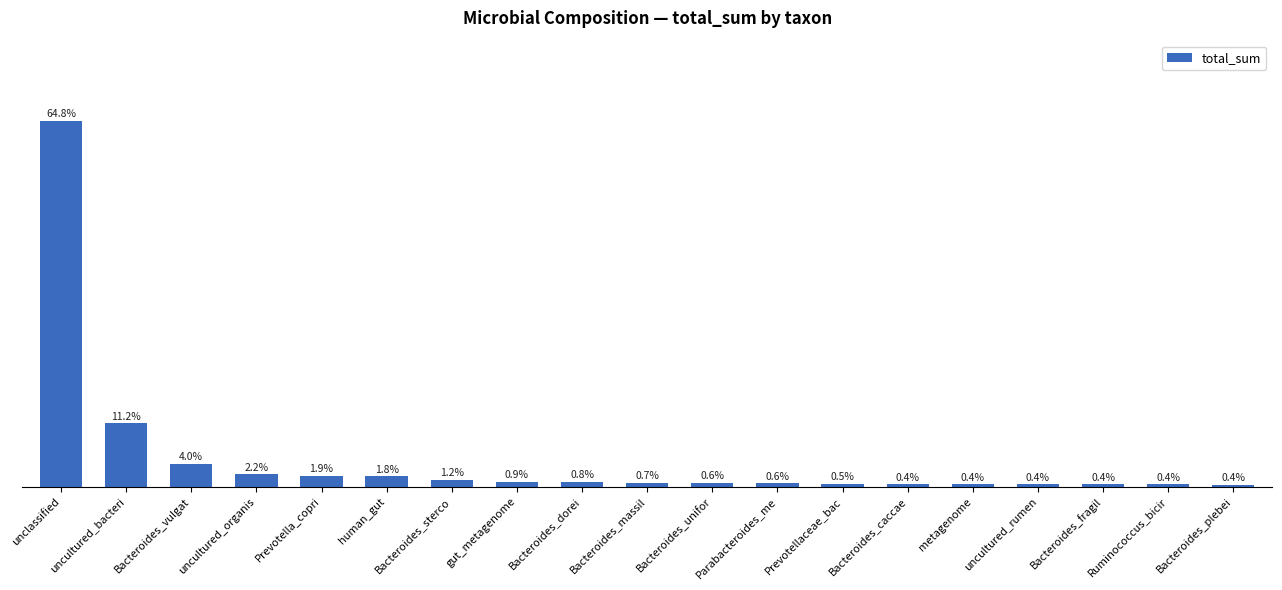

Are the bars horizontal?

No